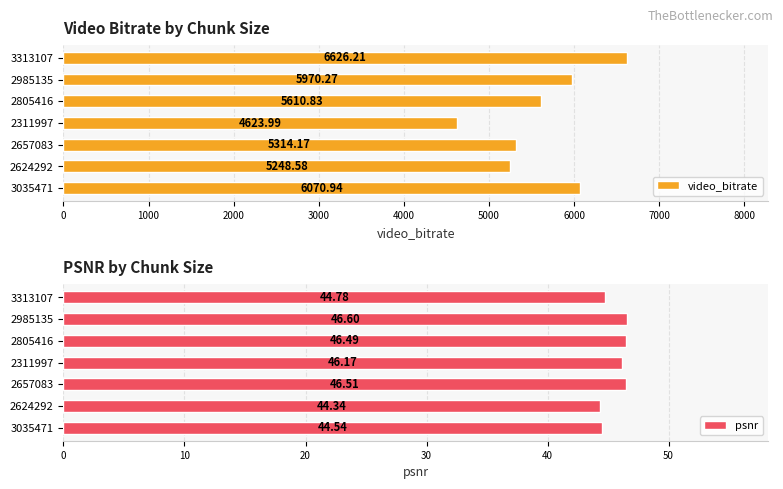

What is the maximum value for video_bitrate?

6626.2